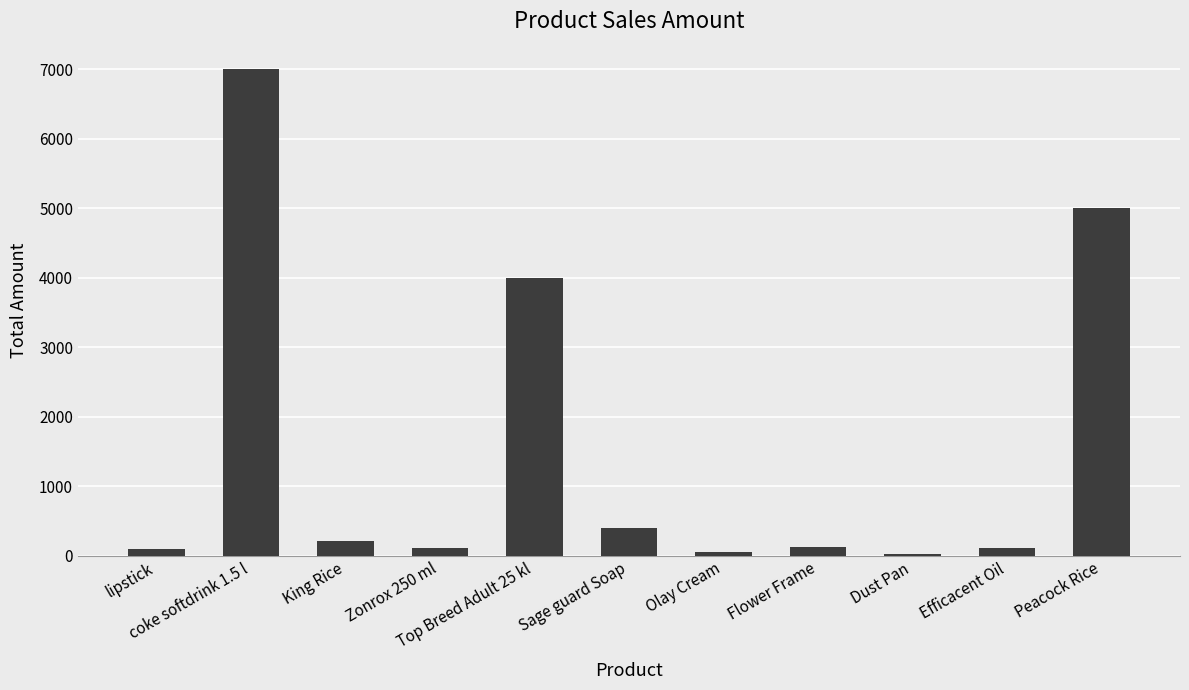

Between Olay Cream and Top Breed Adult 25 kl, which is larger?

Top Breed Adult 25 kl